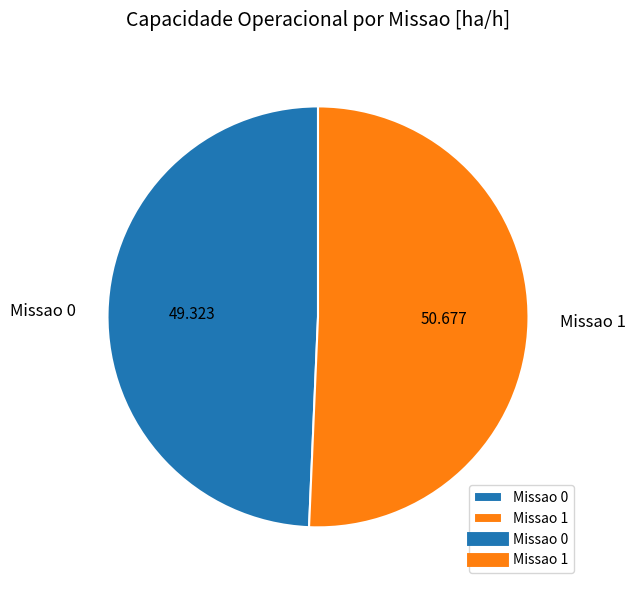

Is there any slice that represents more than half of the pie?

Yes